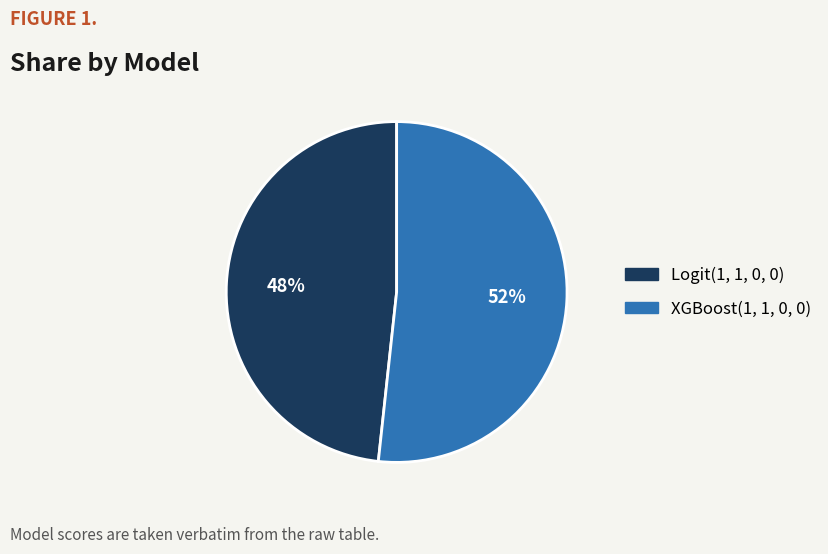

Rank the categories by value from highest to lowest.

XGBoost(1, 1, 0, 0), Logit(1, 1, 0, 0)